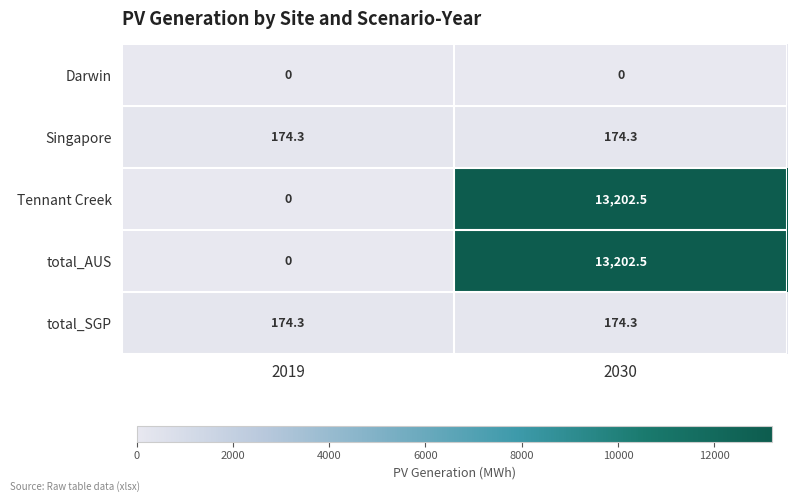

What is the sum of the Singapore values at 2030 and 2019?

348.6